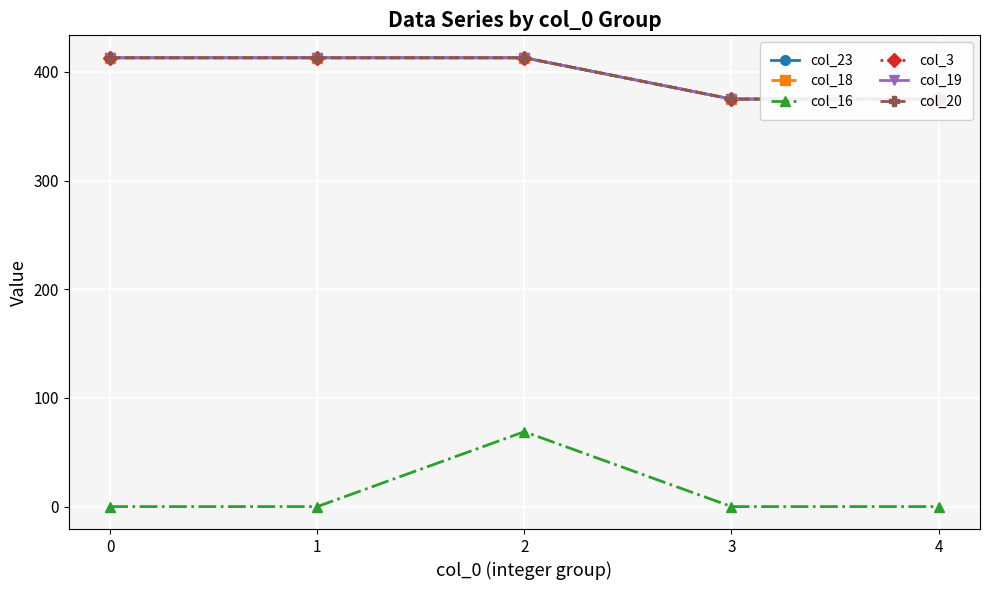

Which series has the widest spread of values?

col_16